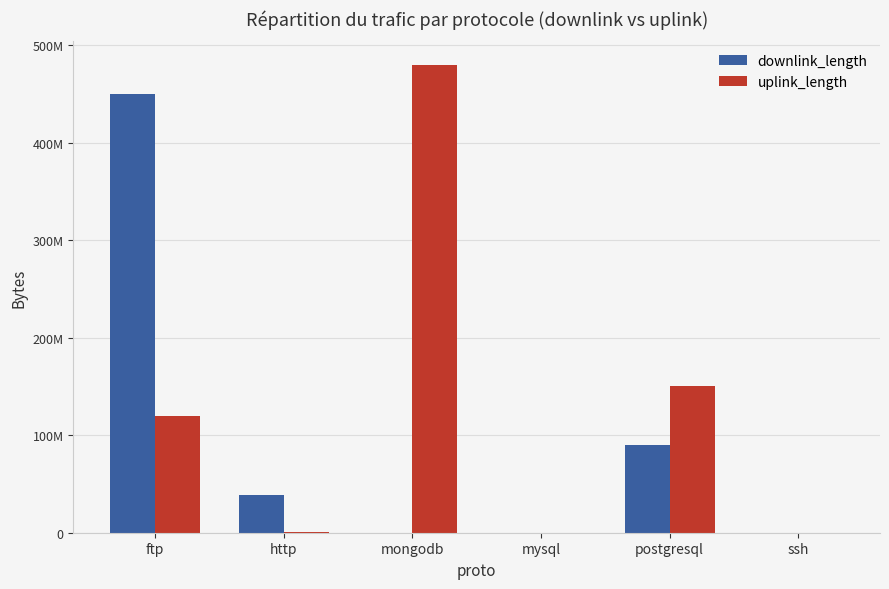

Does the chart contain stacked bars?

No